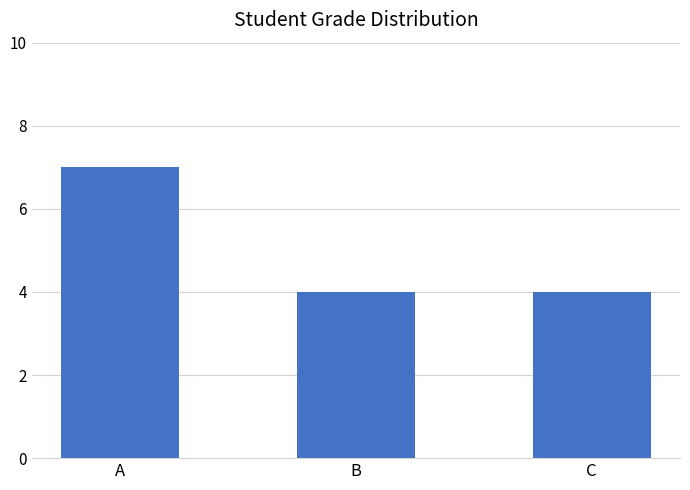

The value at B is 4. True or false?

True